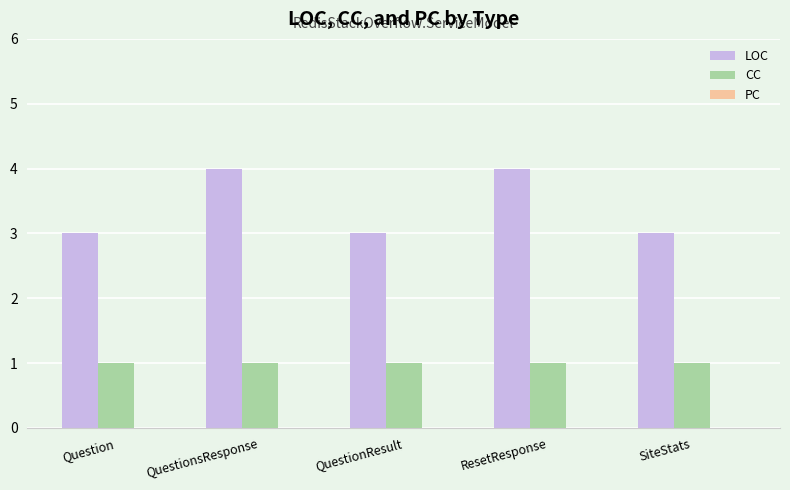

True or false: LOC has a value of 6 at QuestionsResponse.

False